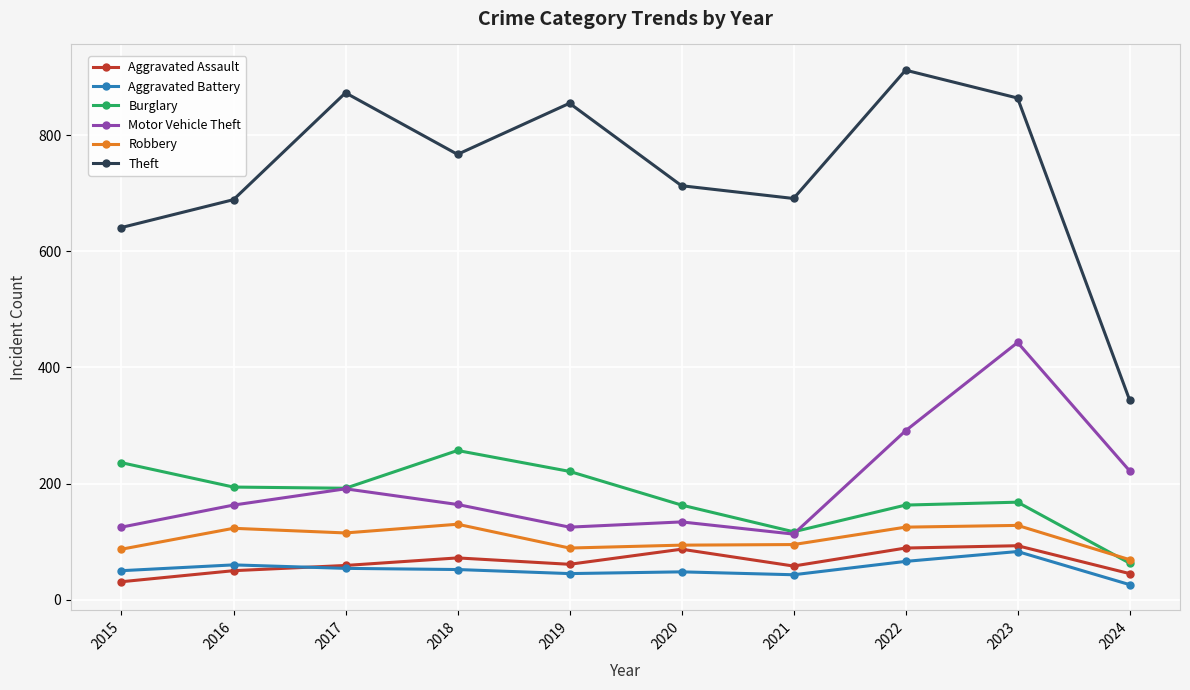

At how many categories does at least one series exceed 72?

10